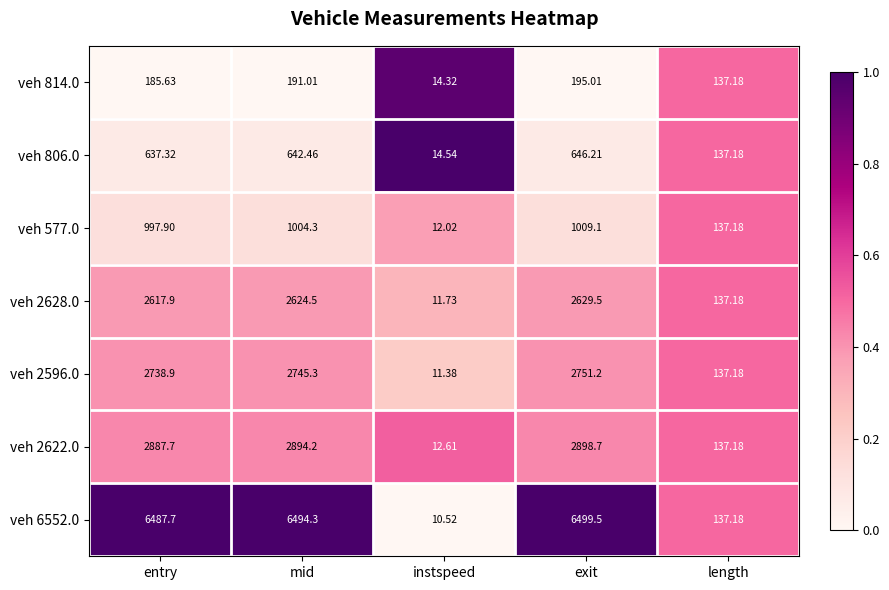

At which category is the sum across all series the highest?

exit